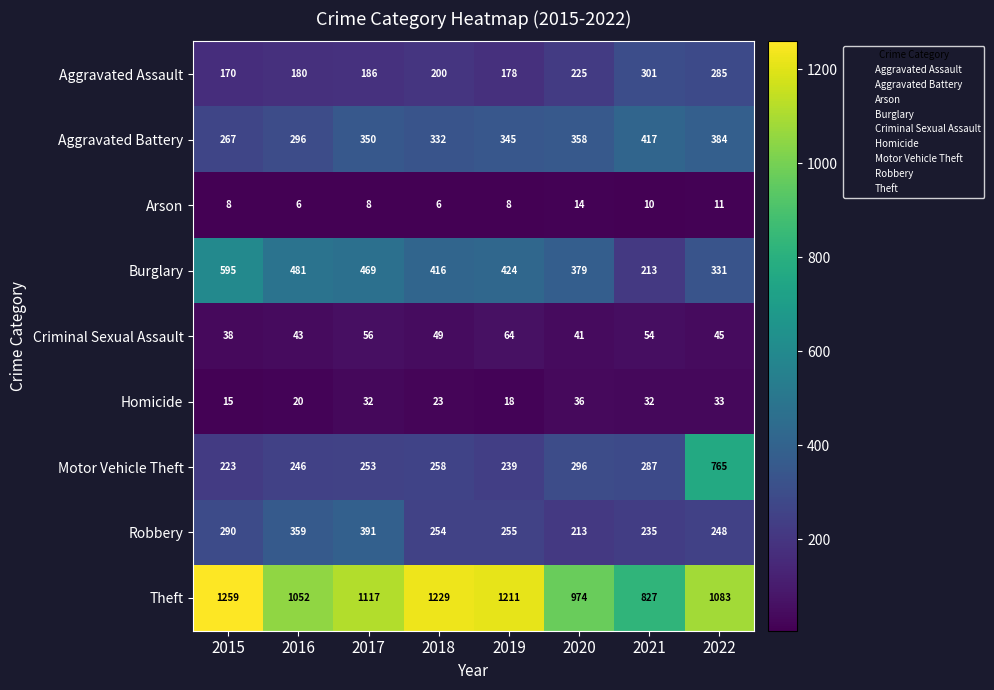

What is the difference between the Motor Vehicle Theft values at 2021 and 2022?

478